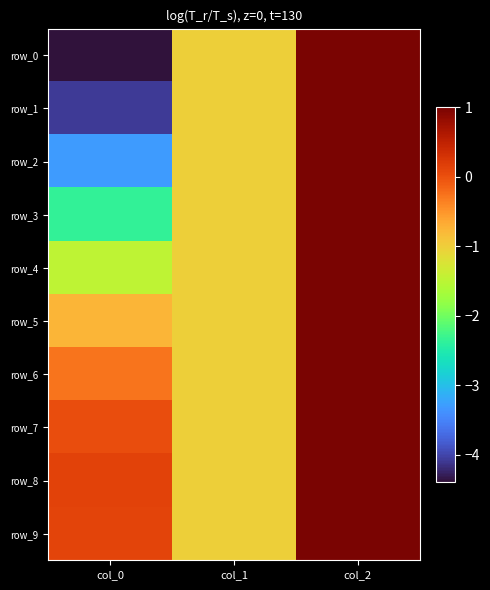

At col_1, list the series in order from smallest to largest.

row_0, row_1, row_2, row_3, row_4, row_5, row_6, row_7, row_8, row_9